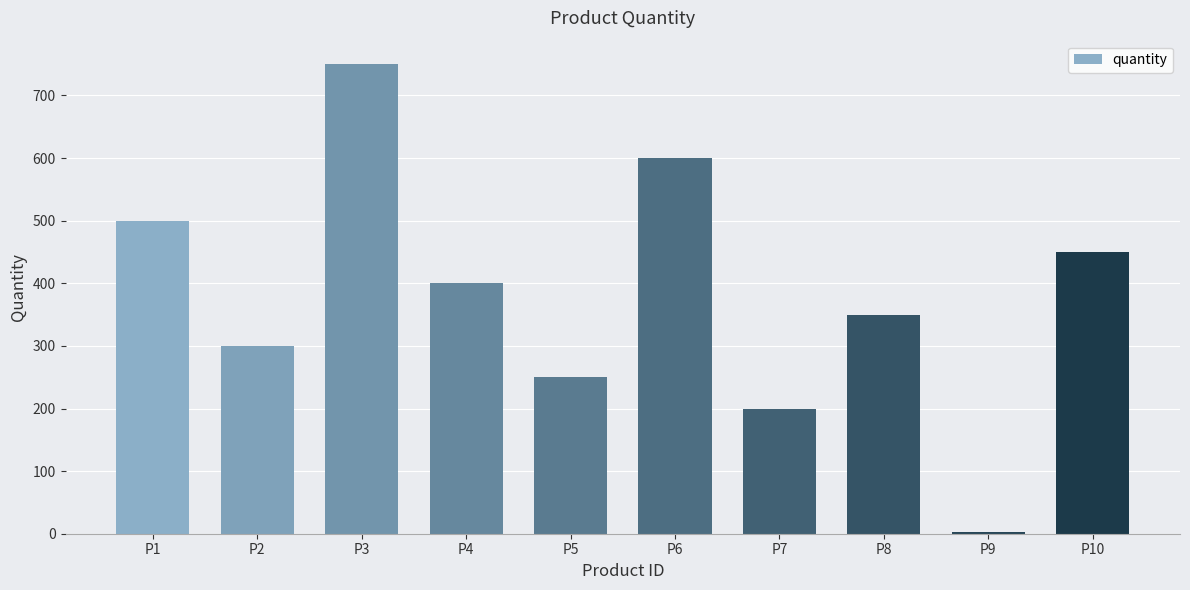

What is the change in value from P2 to P4?

+100